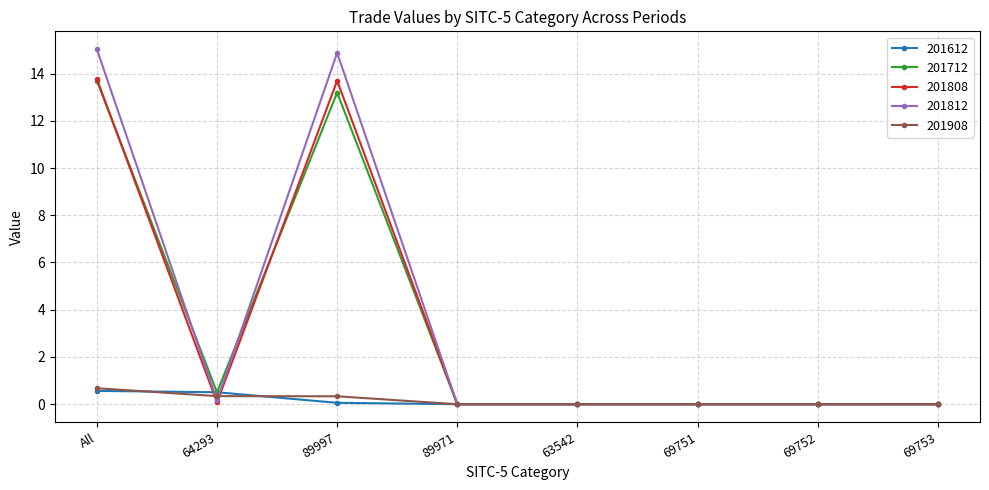

At which category does 201808 reach its first local valley?

64293